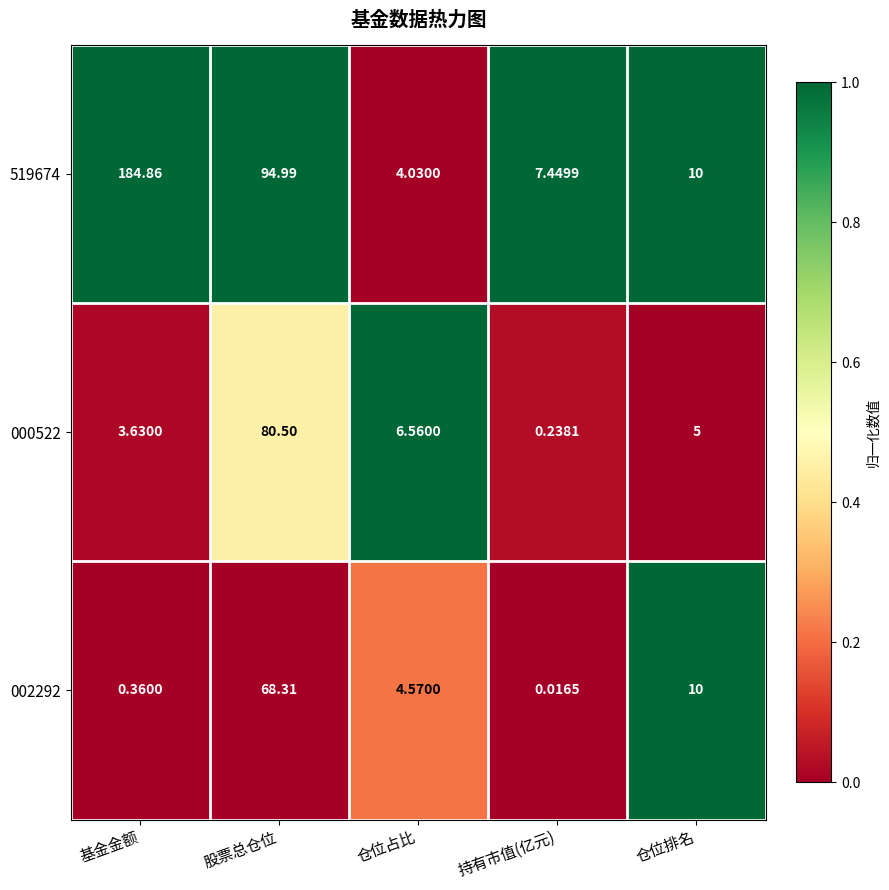

What is the total value across all series at 仓位排名?

25.0